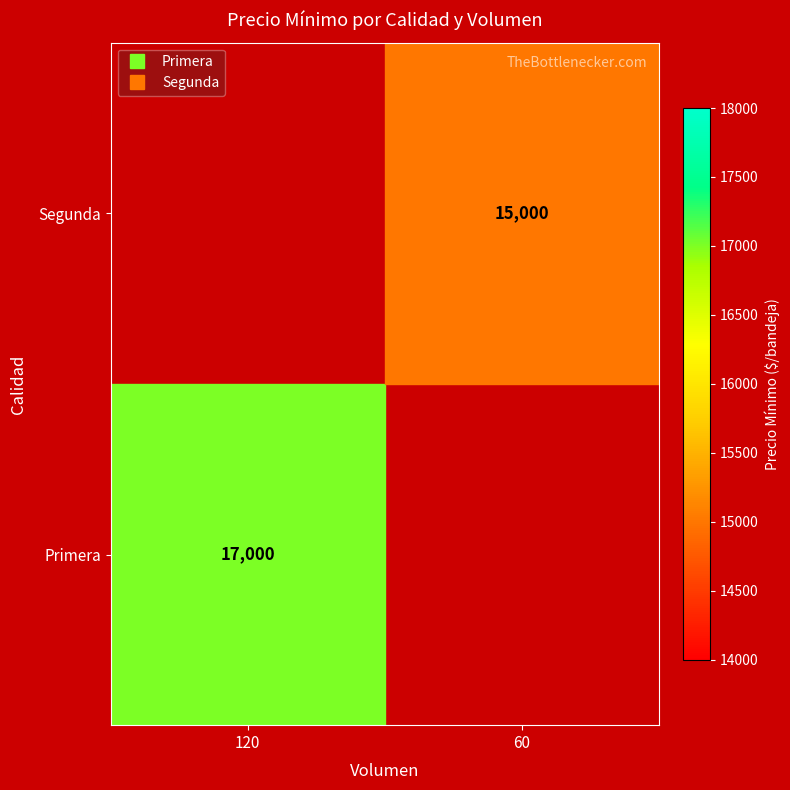

The value of Primera at 120 is 27669.2. True or false?

False